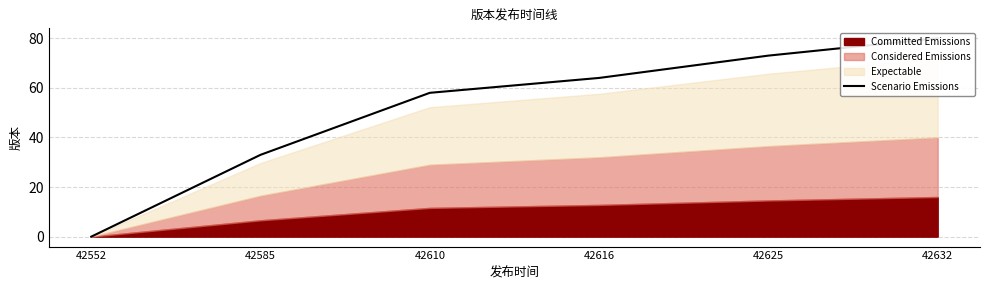

What is the change in value from 42552 to 42632?

+80